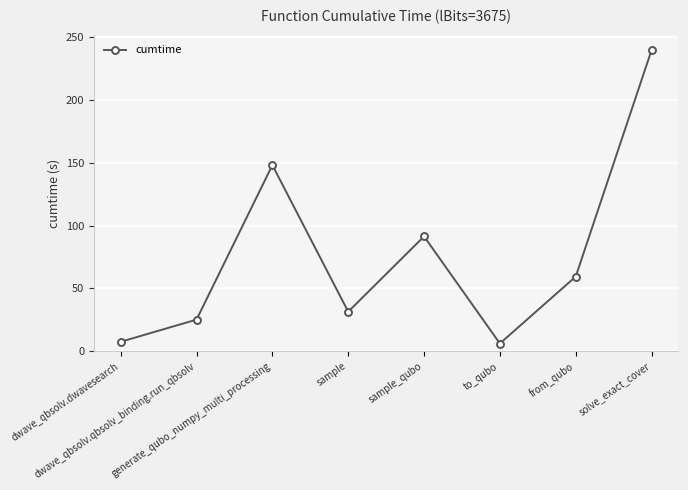

Does the chart display data point markers on the line(s)?

Yes